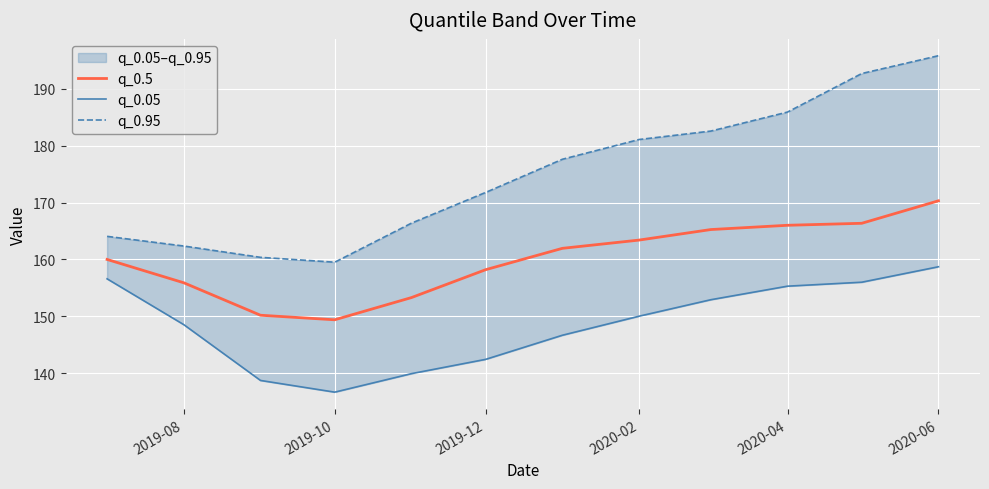

Does the chart display data point markers on the line(s)?

No